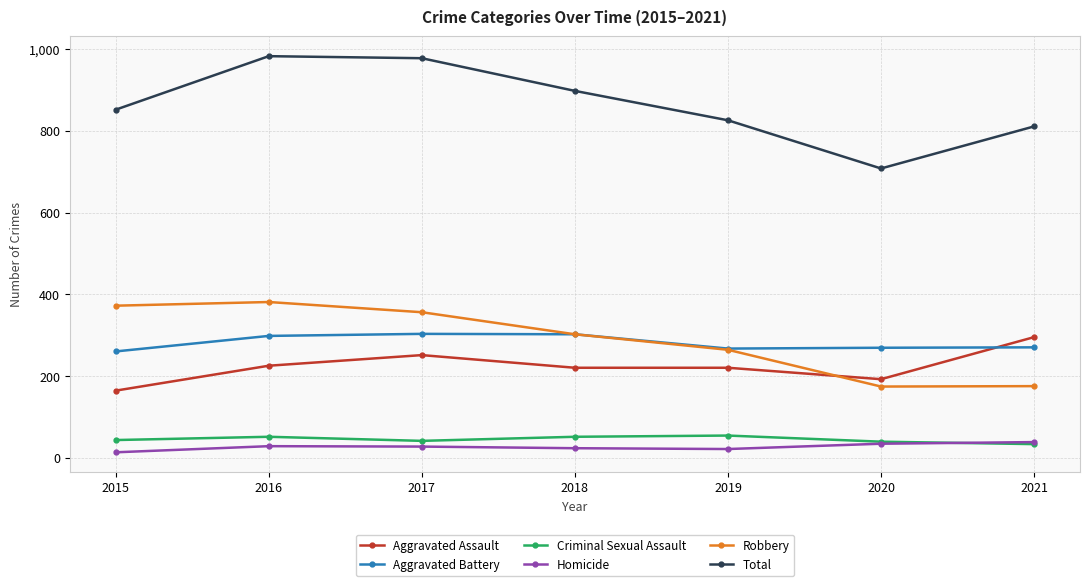

Is it true that Total equals 708 at 2020?

True